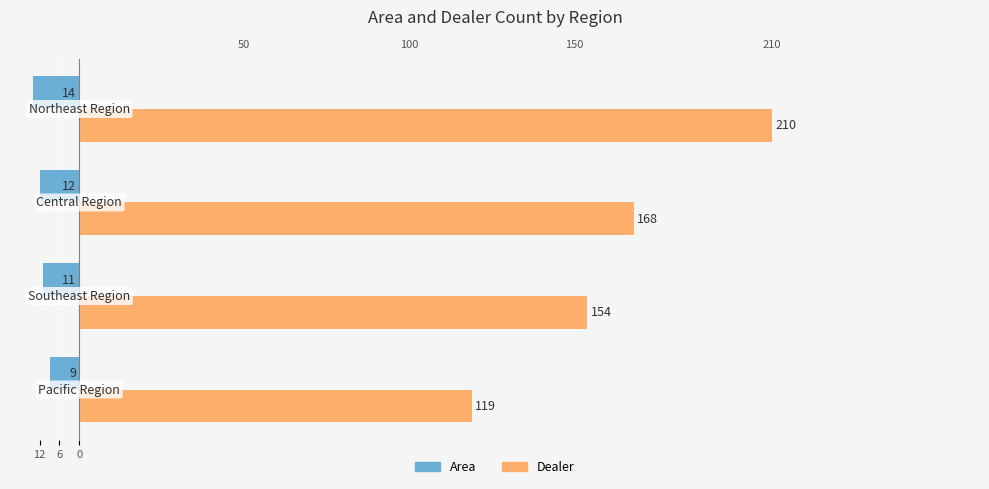

How many bars are there in total?

8